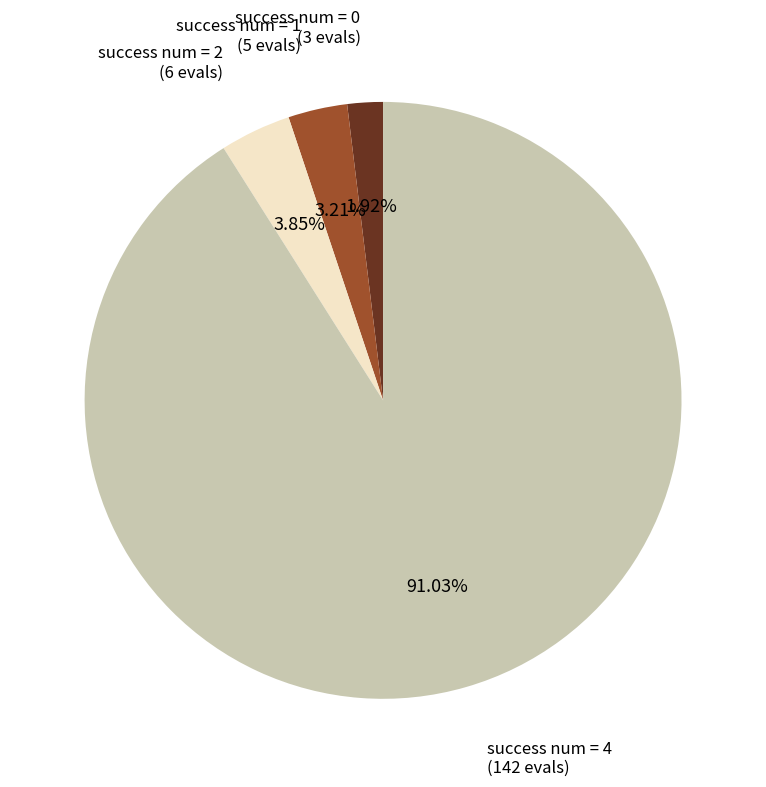

Is success num = 4 the majority of the pie?

Yes